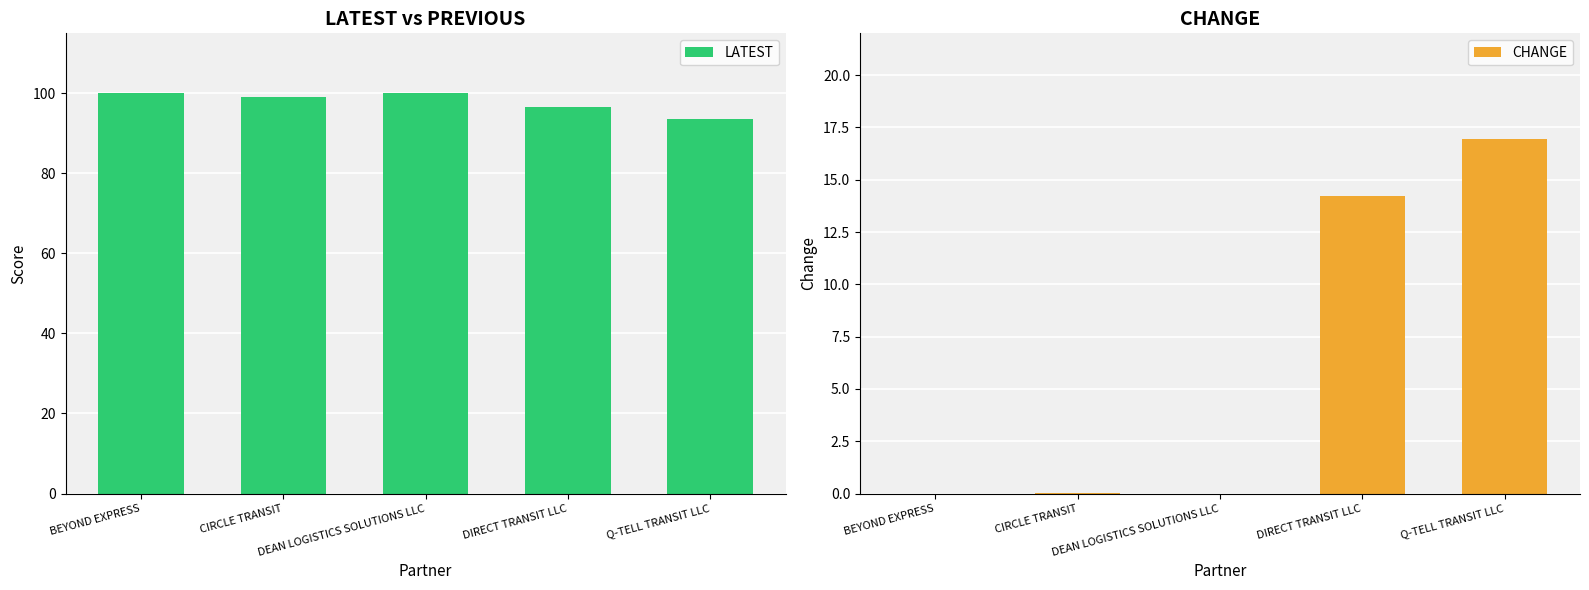

At which label does LATEST reach its peak?

BEYOND EXPRESS